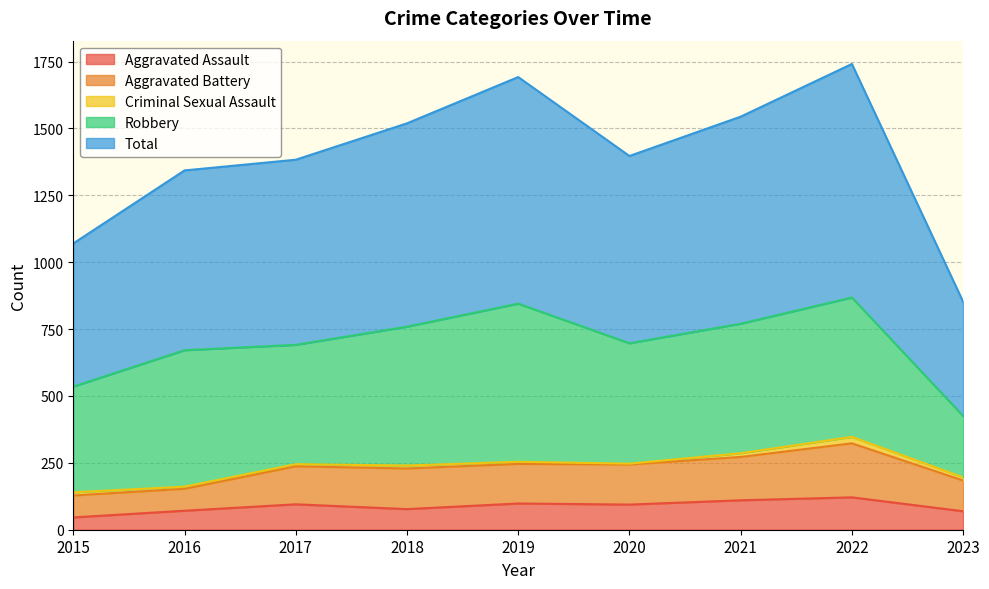

True or false: Total and Aggravated Assault intersect in this chart.

False